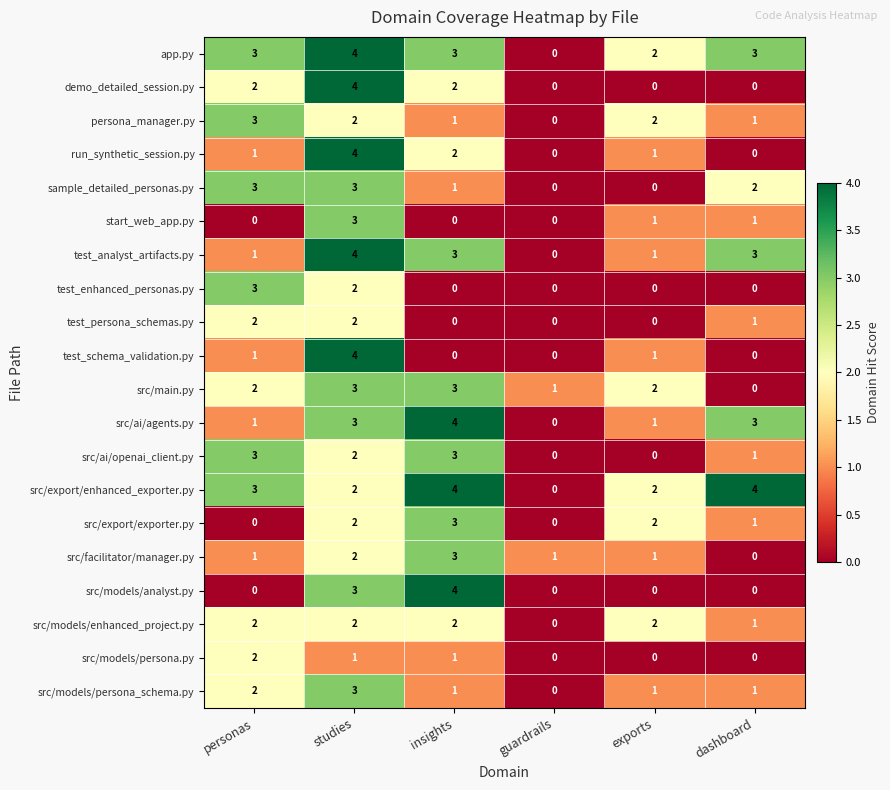

What is the sum of the test_schema_validation.py values at guardrails and studies?

4